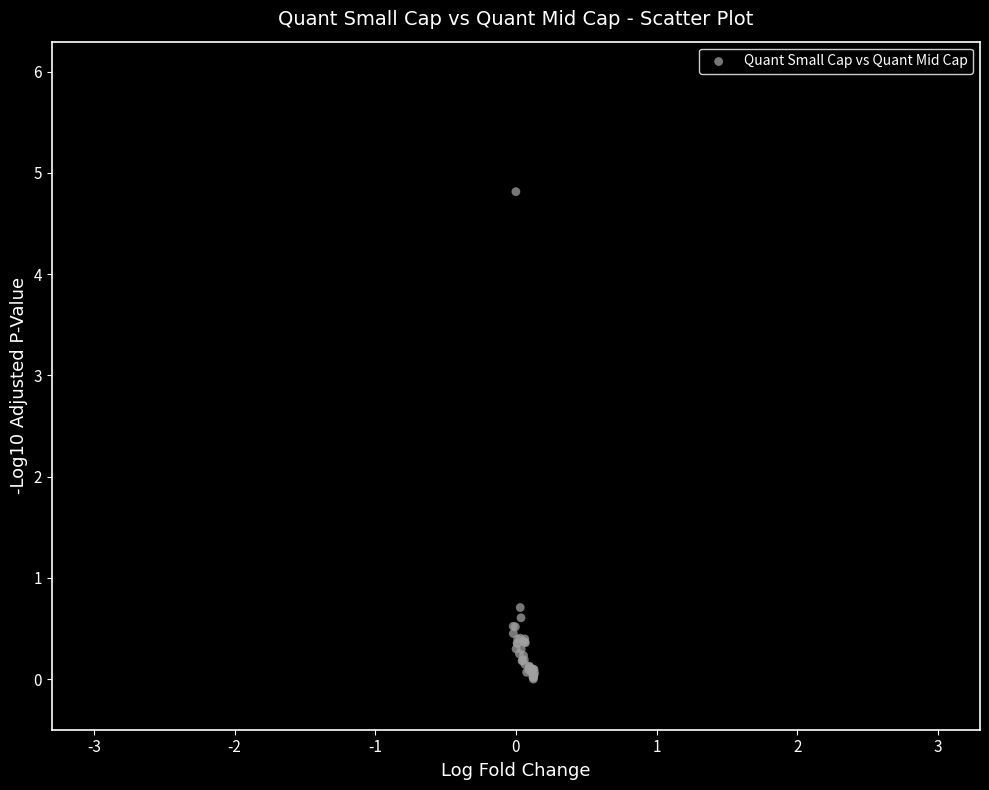

What Y value in the scatter plot is closest to 2?

0.7